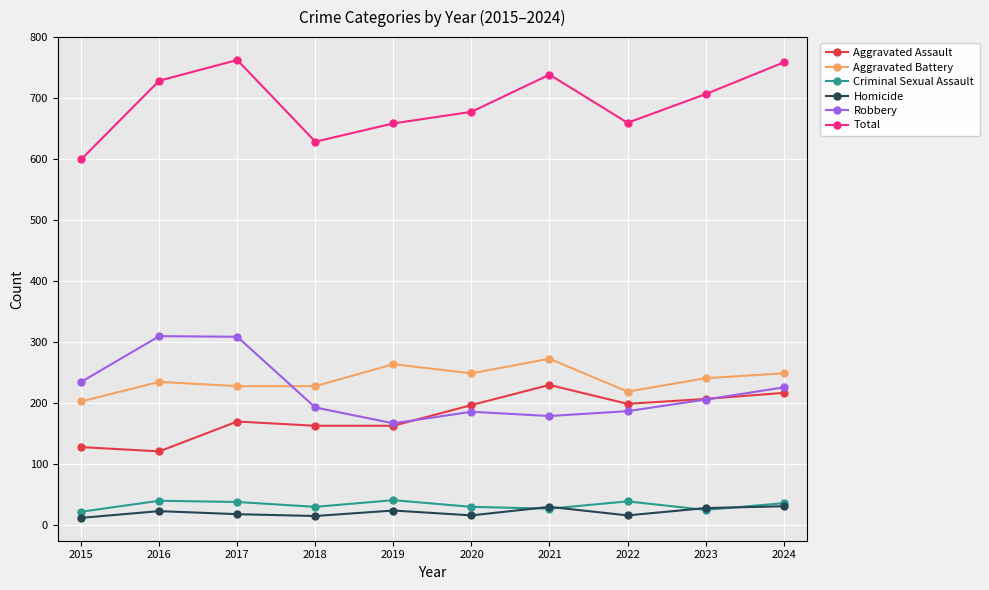

What is the maximum value shown in the chart?

763